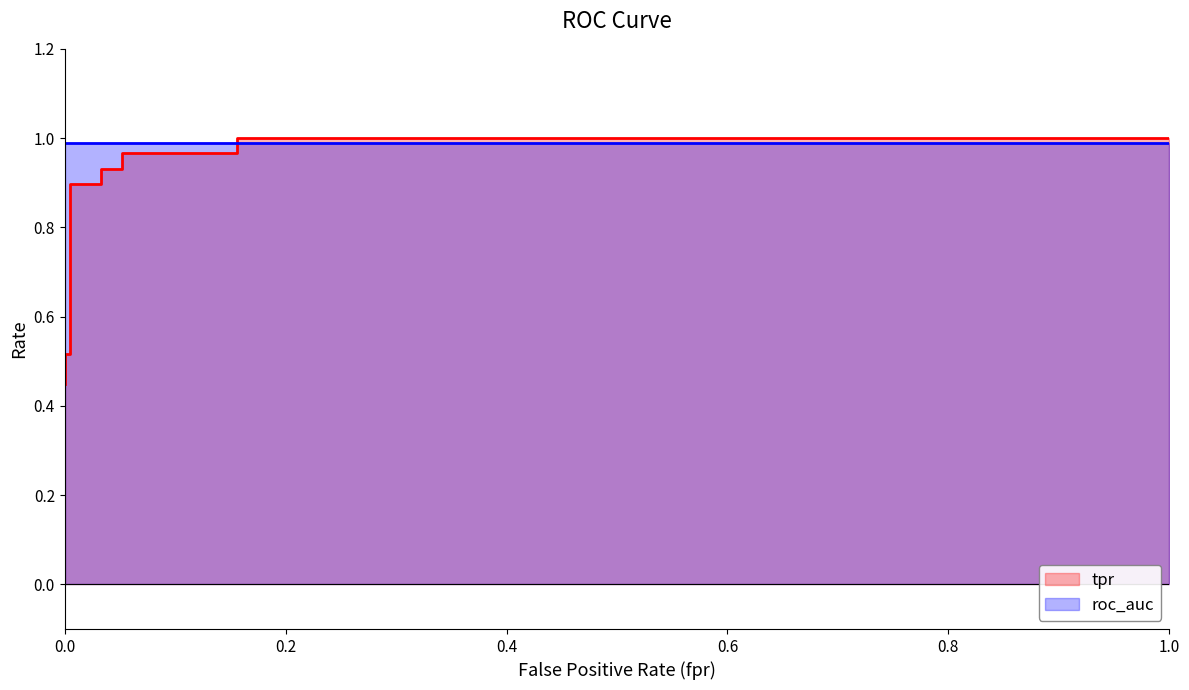

Is it true that tpr equals 0.9 at 6?

True